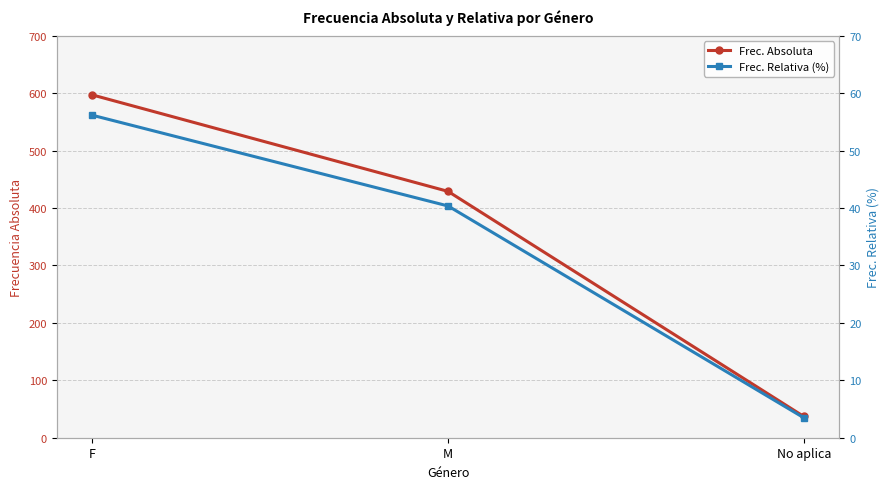

Between M and No aplica, which is larger?

M